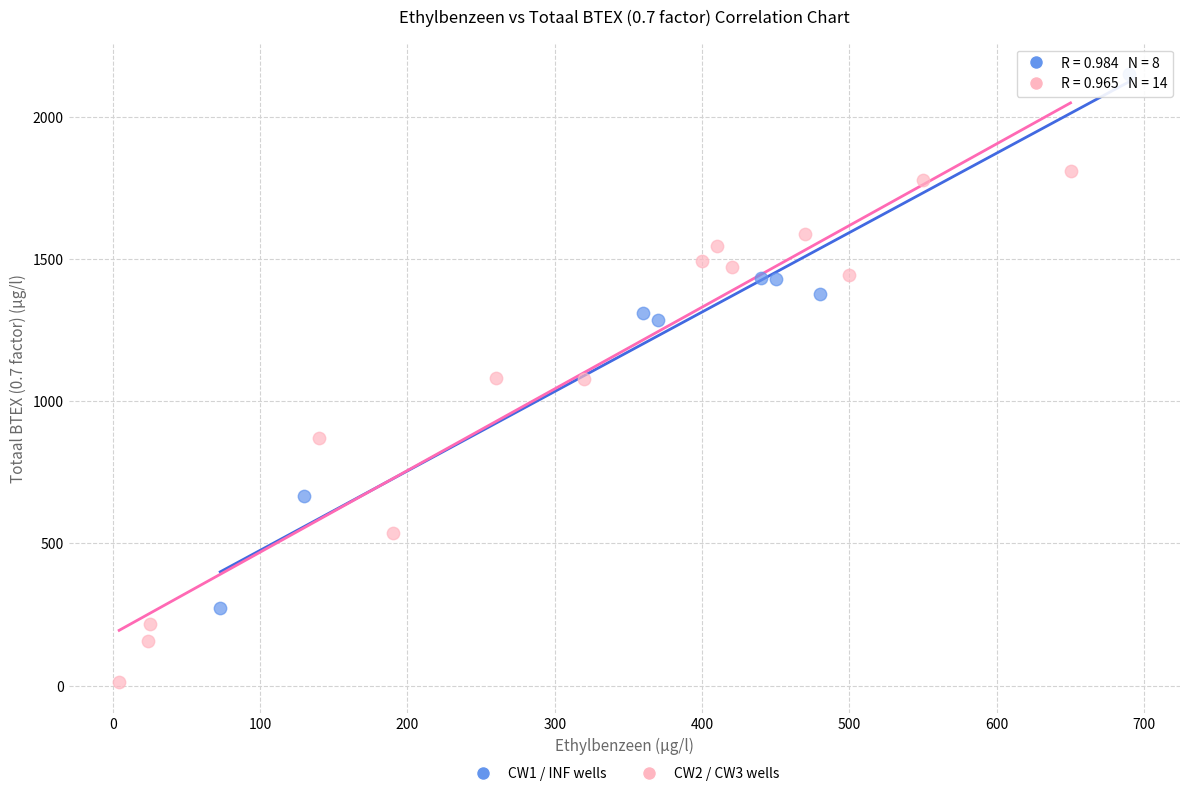

Which series reaches the minimum Y coordinate?

CW2 / CW3 wells